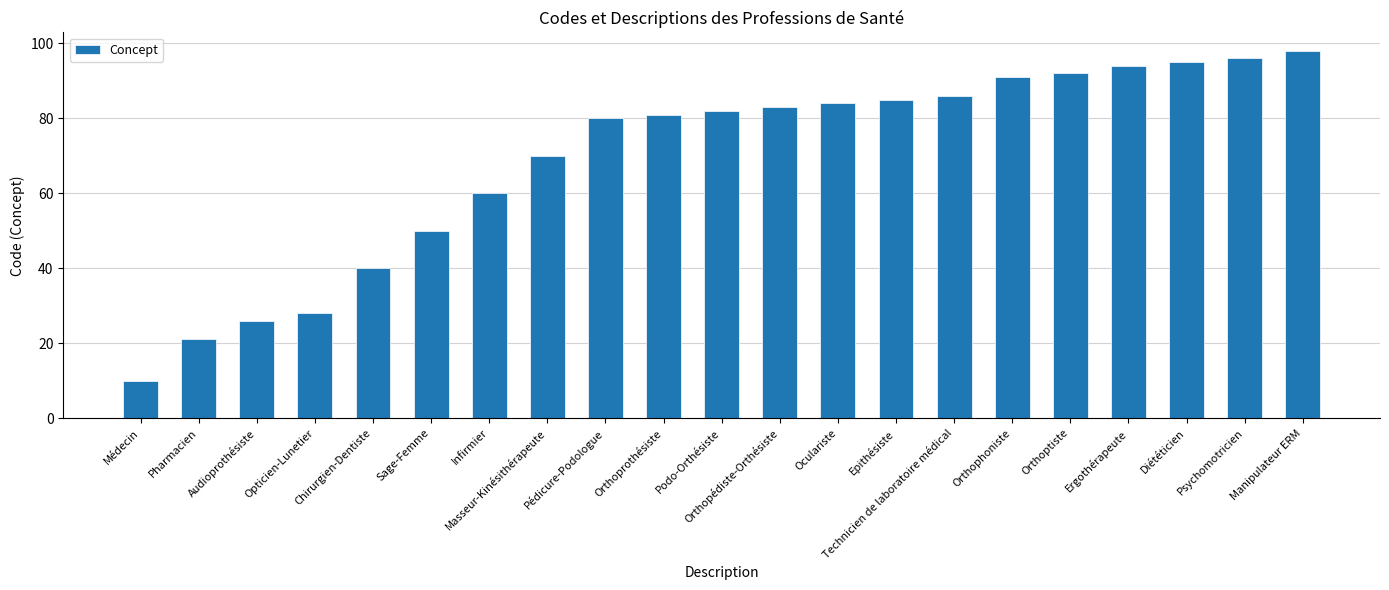

Count the number of data series in this chart.

1